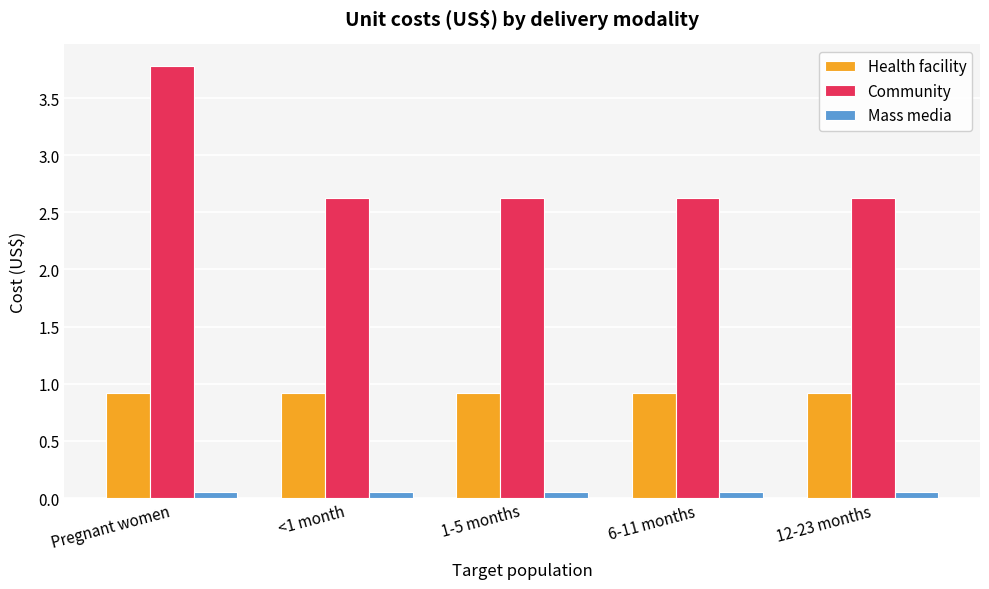

What is the greatest value displayed?

3.8